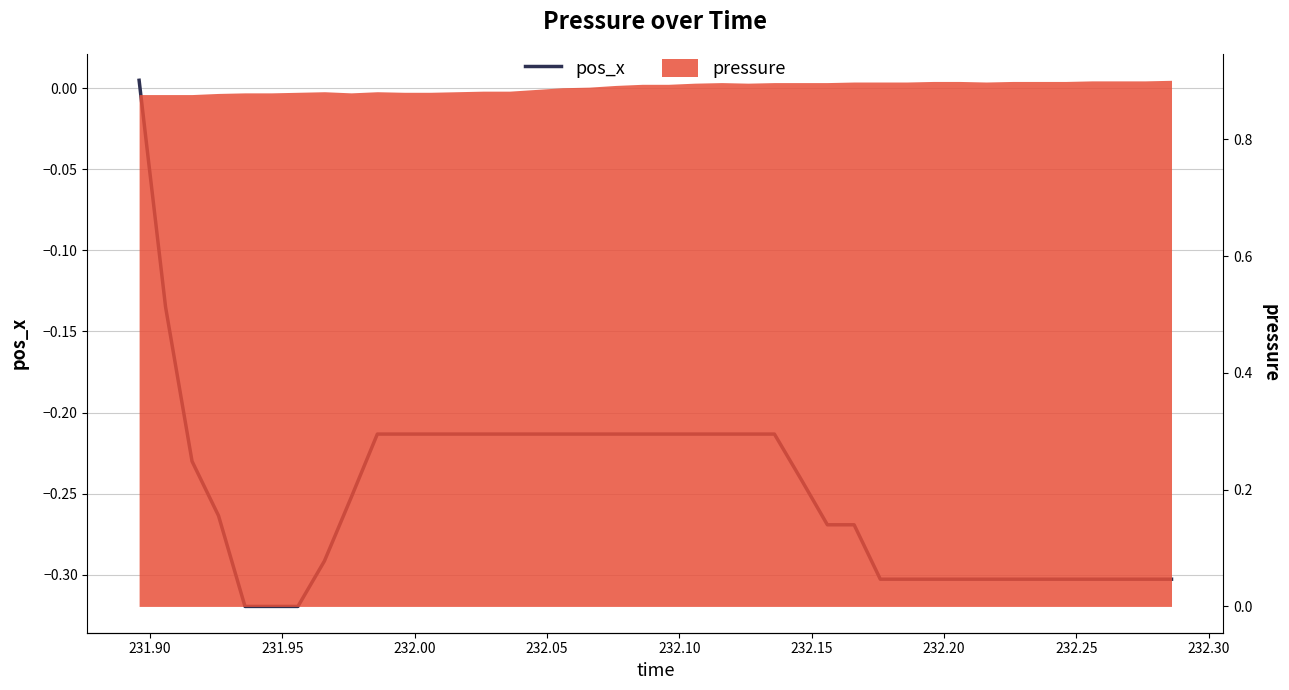

Does the chart have visible grid lines?

Yes